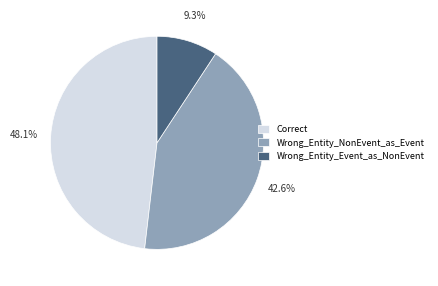

Does Wrong_Entity_NonEvent_as_Event account for over 50% of the chart?

No